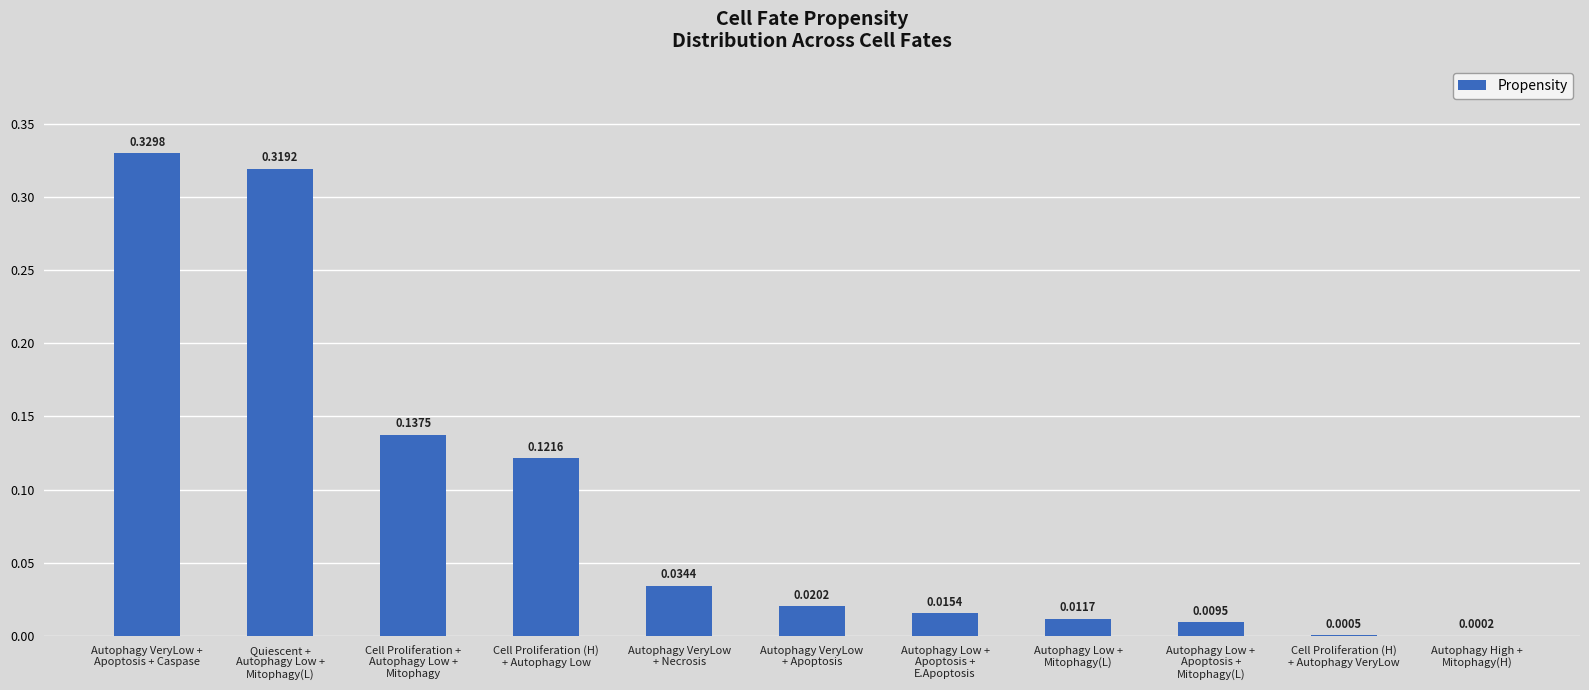

What is the sum of all values?

1.0